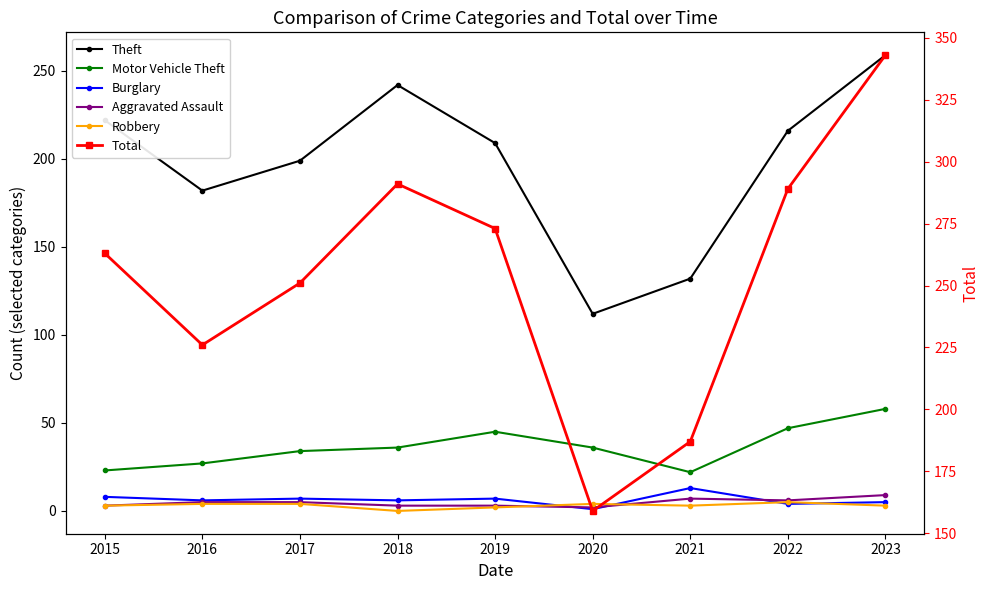

What is the difference between the Motor Vehicle Theft values at 2017 and 2016?

7